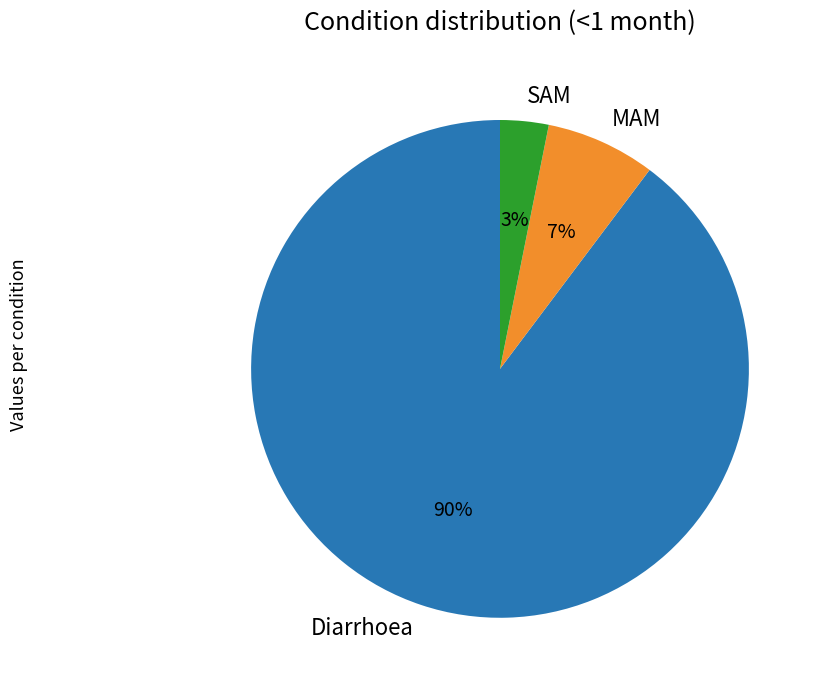

How many slices are in this pie chart?

3